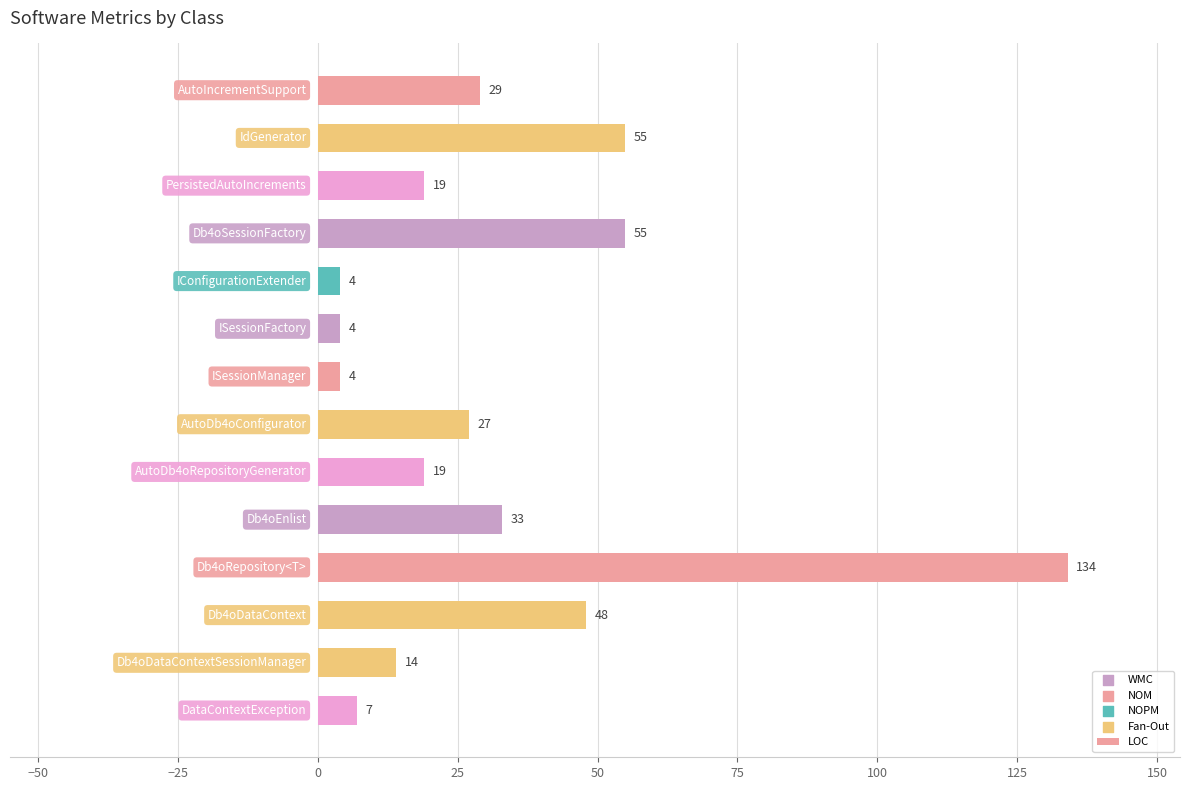

What is the average value?

32